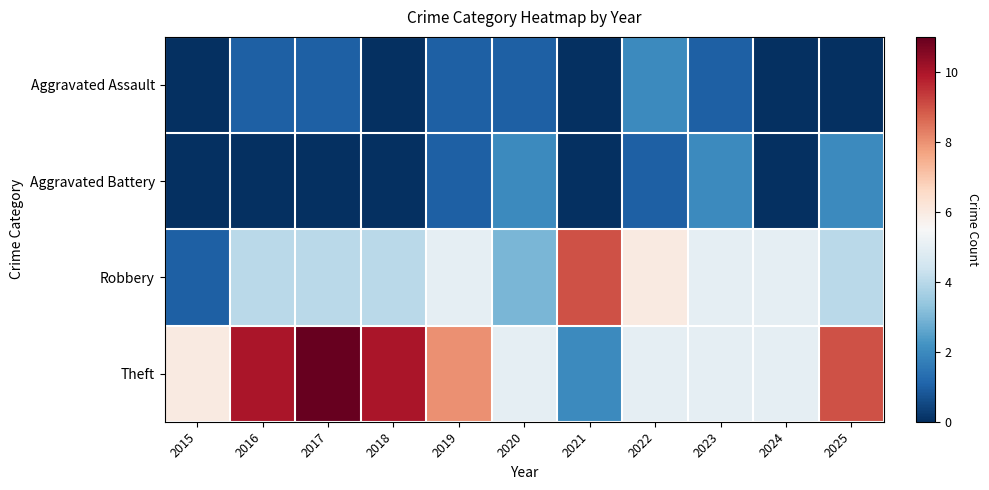

What is the maximum value shown in the chart?

11